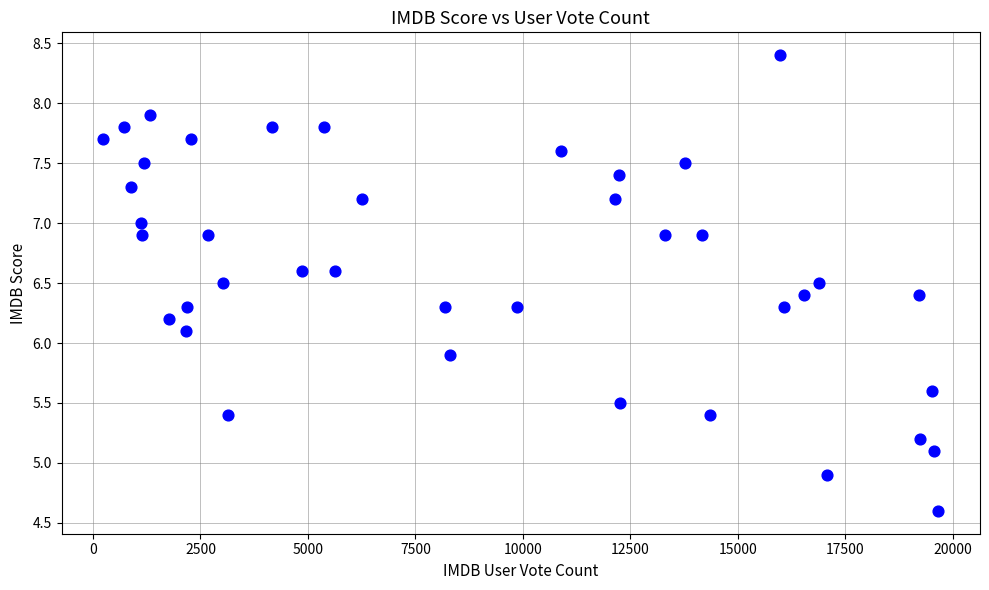

What is the range of Y values (max minus min)?

3.8